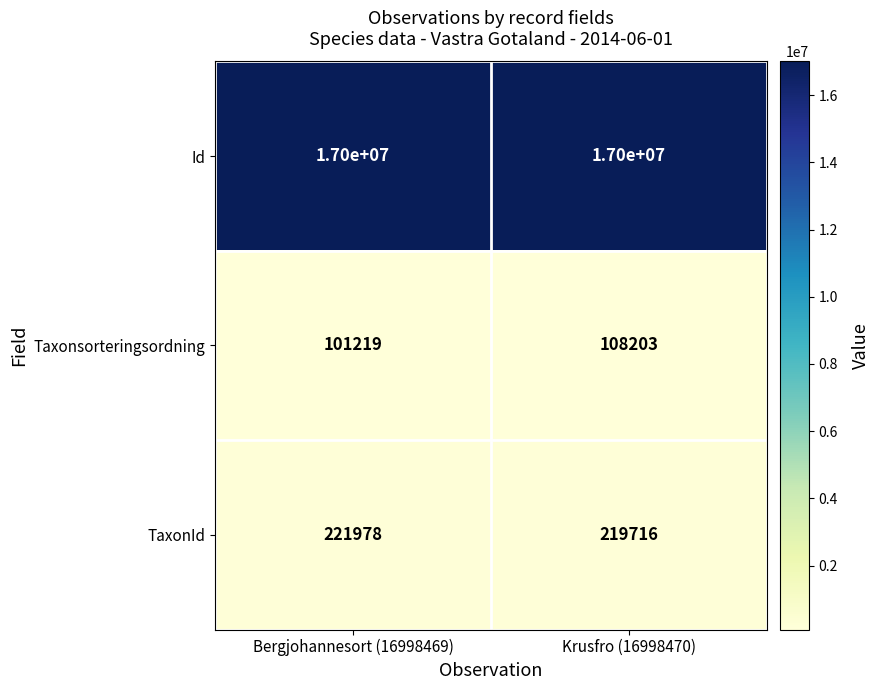

Rank the series by their maximum value, from lowest to highest.

Taxonsorteringsordning, TaxonId, Id